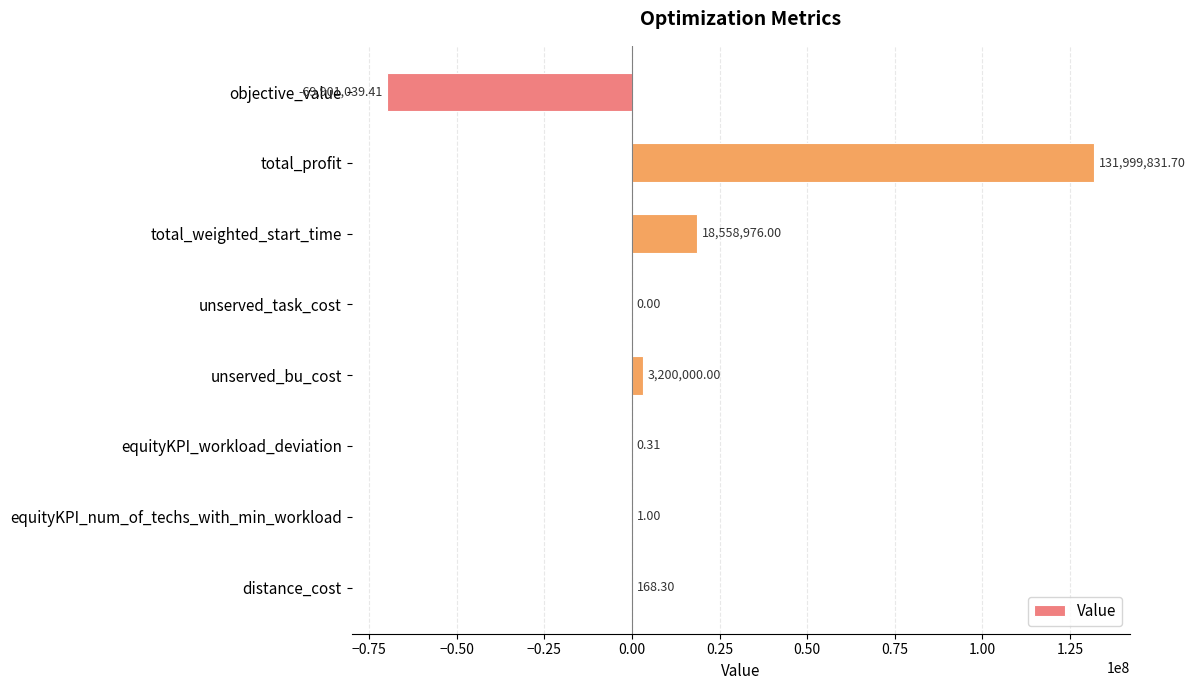

What is the sum of all values?

83857937.9